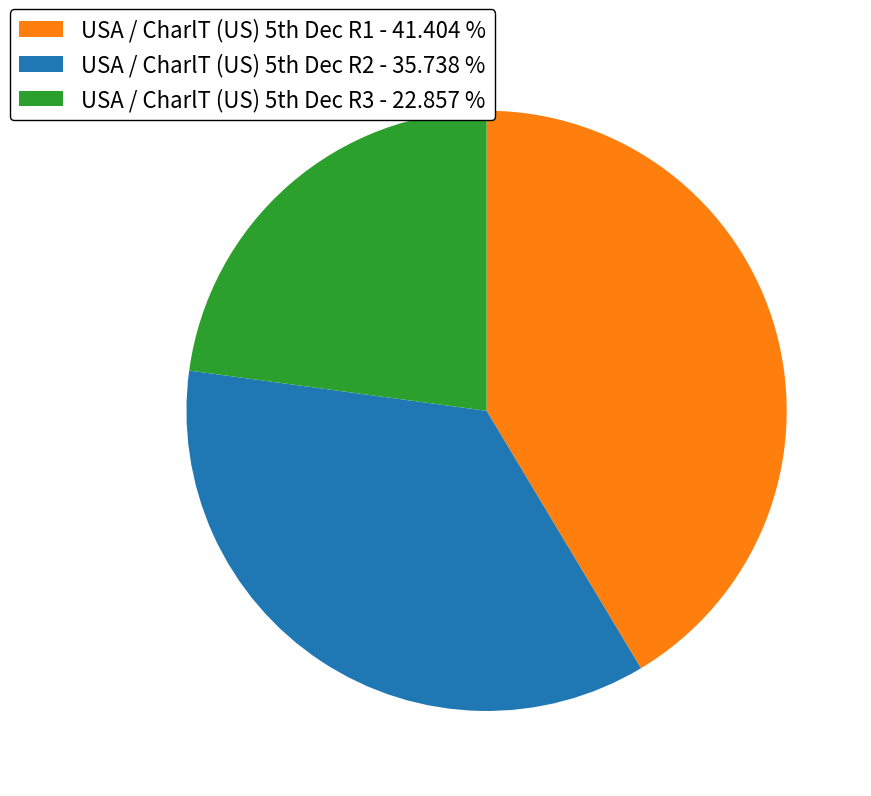

Rank the categories by value from lowest to highest.

USA / CharlT (US) 5th Dec R3 - 22.857 %, USA / CharlT (US) 5th Dec R2 - 35.738 %, USA / CharlT (US) 5th Dec R1 - 41.404 %